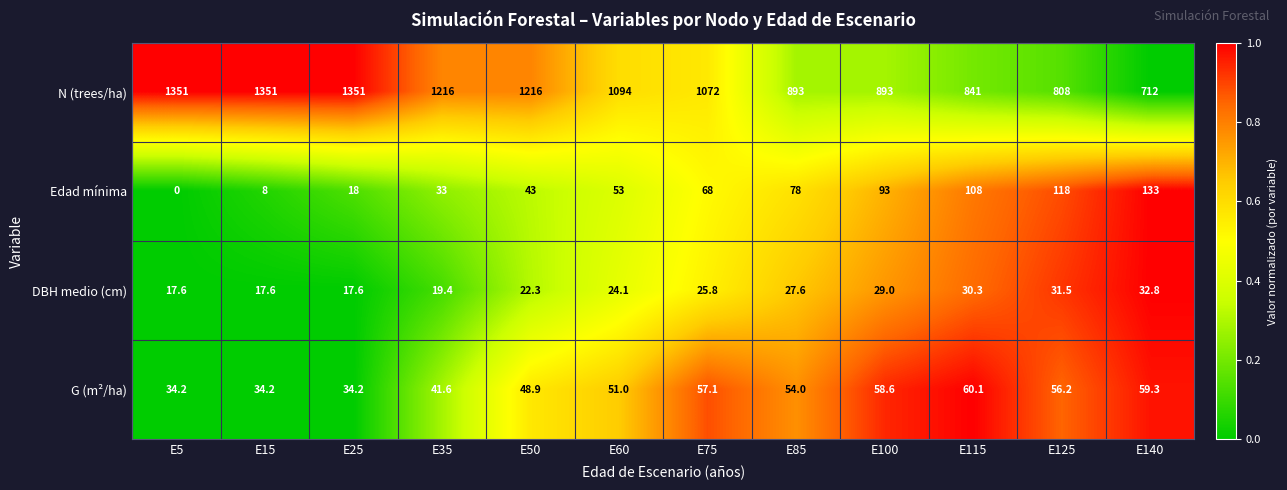

At which category is the sum across all series the highest?

E25